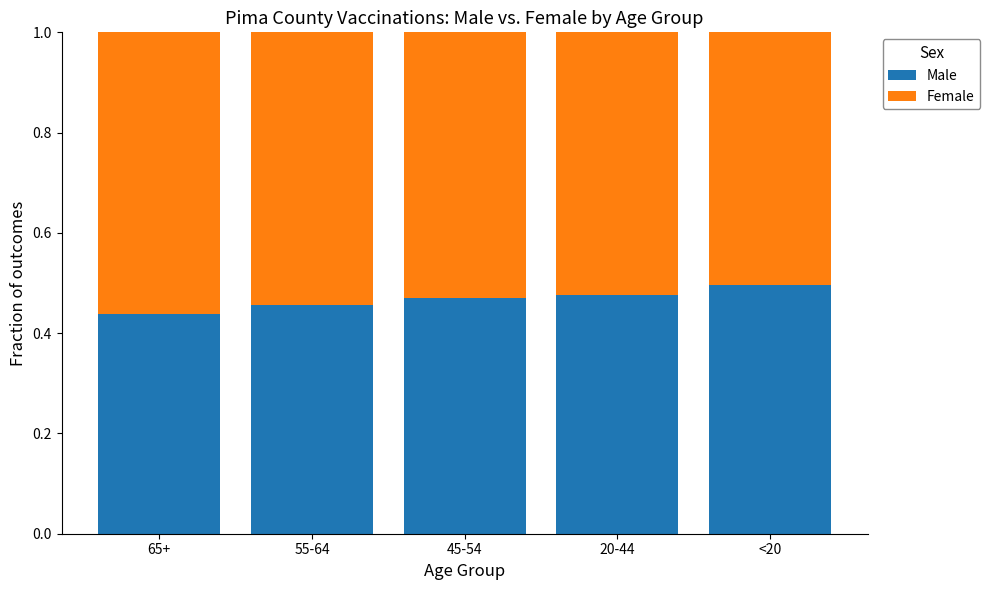

Is it true that Male equals 0.3 at 20-44?

False